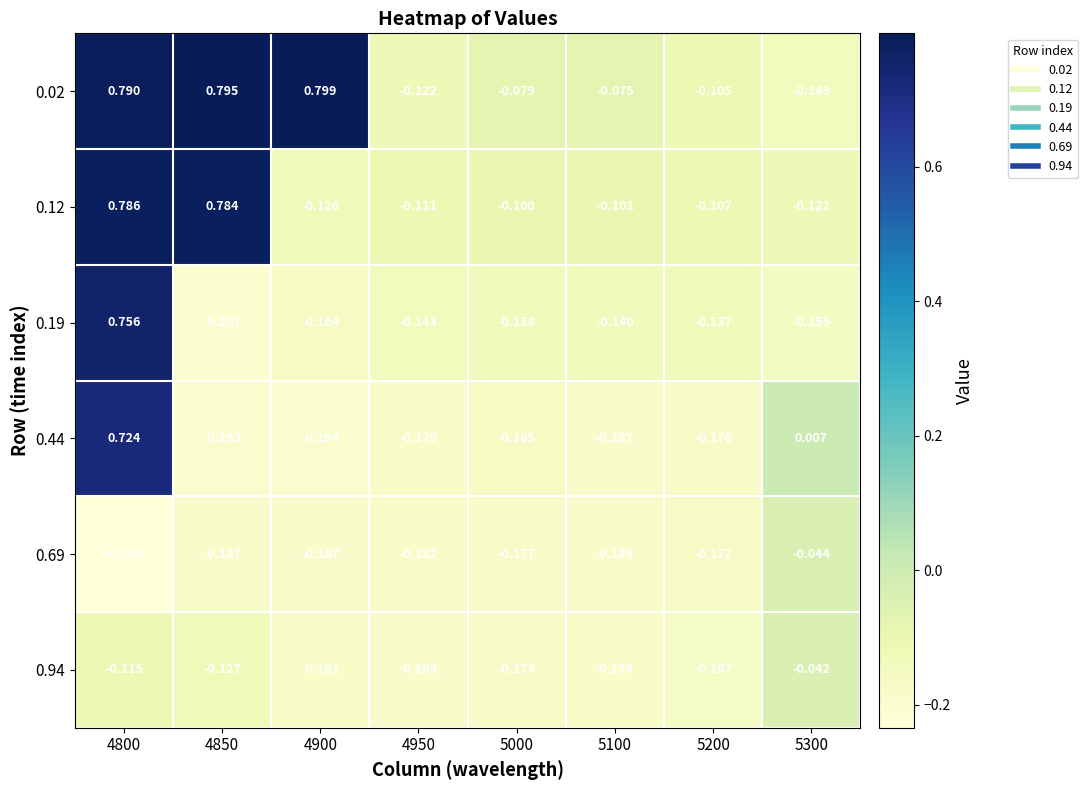

Which series has the largest total across all categories?

0.02